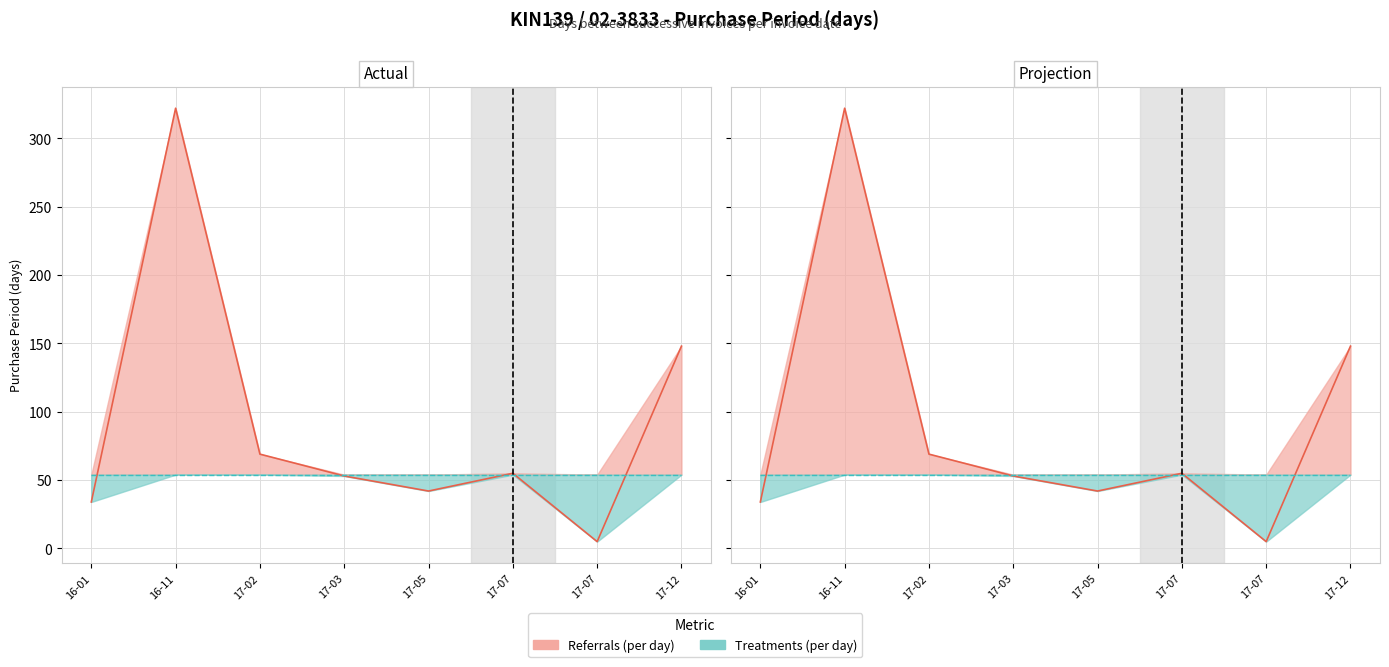

Approximately how many times larger is the value at 17-03 compared to 17-07?

1.0